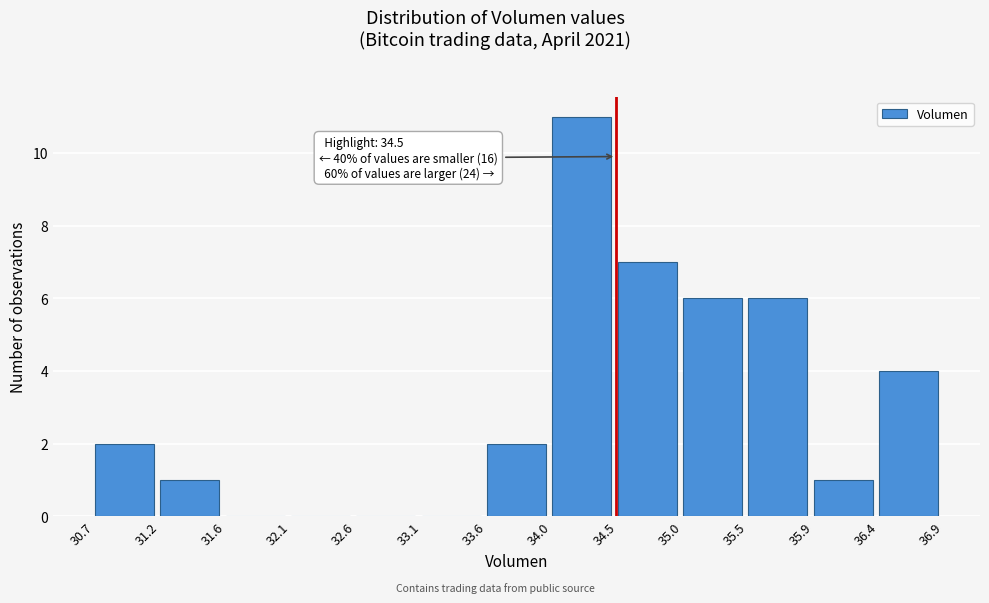

Over which range of the x-axis is the bar tallest?

34.0 to 34.5